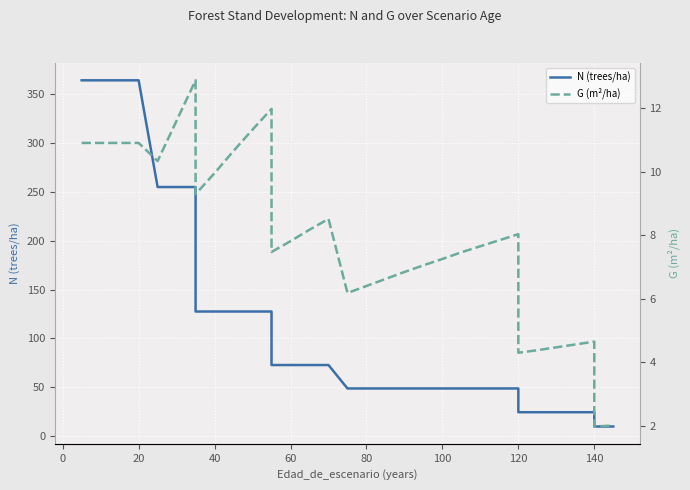

True or false: G (m²/ha) and N (trees/ha) intersect in this chart.

False